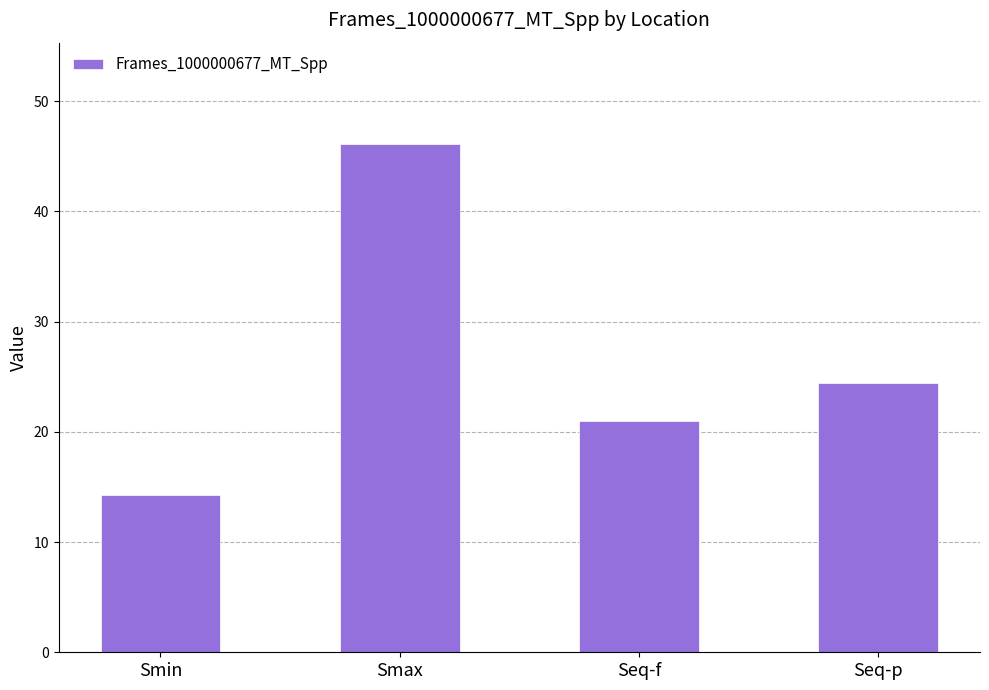

What position from the right is Seq-p?

1